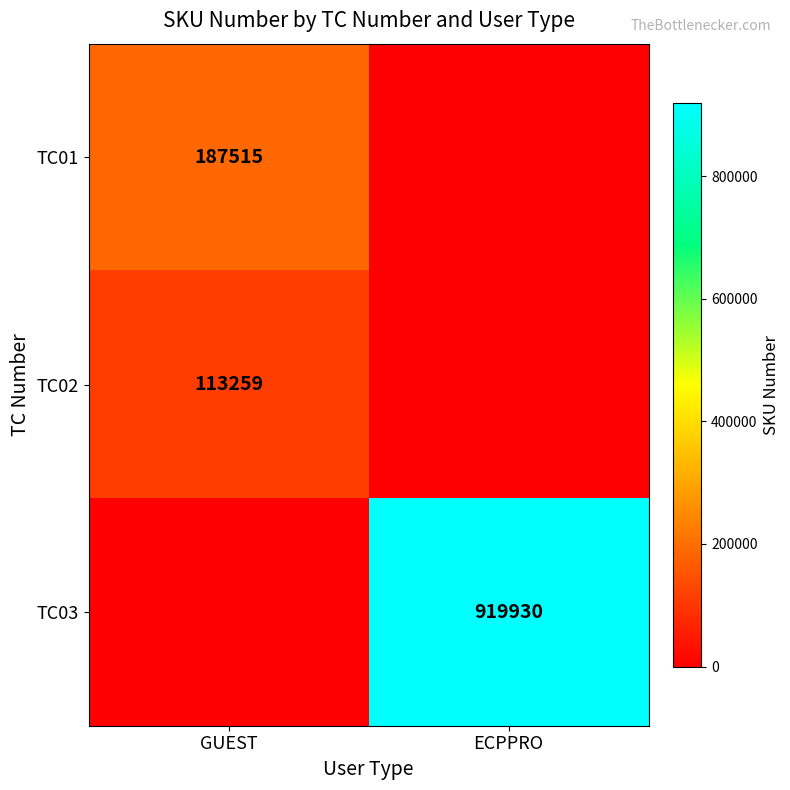

Is the value of TC03 at ECPPRO greater than the value of TC01 at GUEST?

Yes